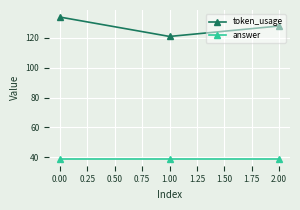

How many data points in token_usage are less than 128?

1